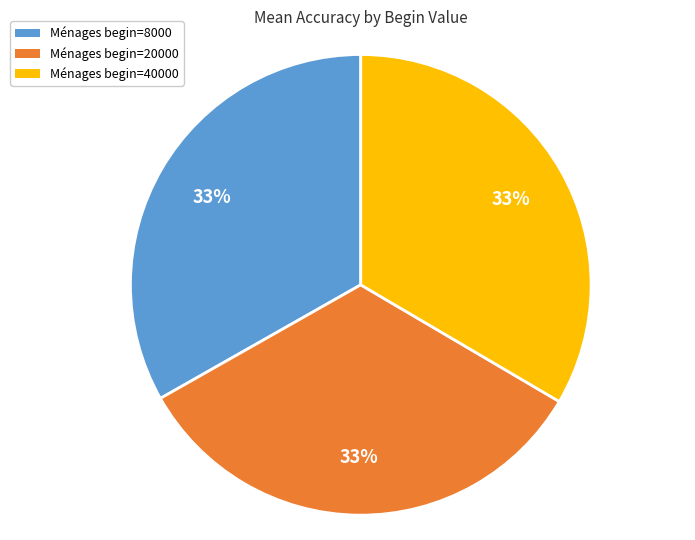

What percentage is the Ménages begin=40000 slice, to the nearest percent?

33%